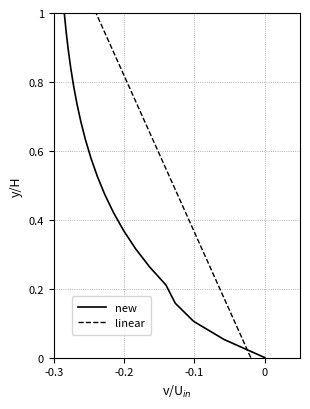

What is the value of the linear point at the 2nd from the left?

0.1